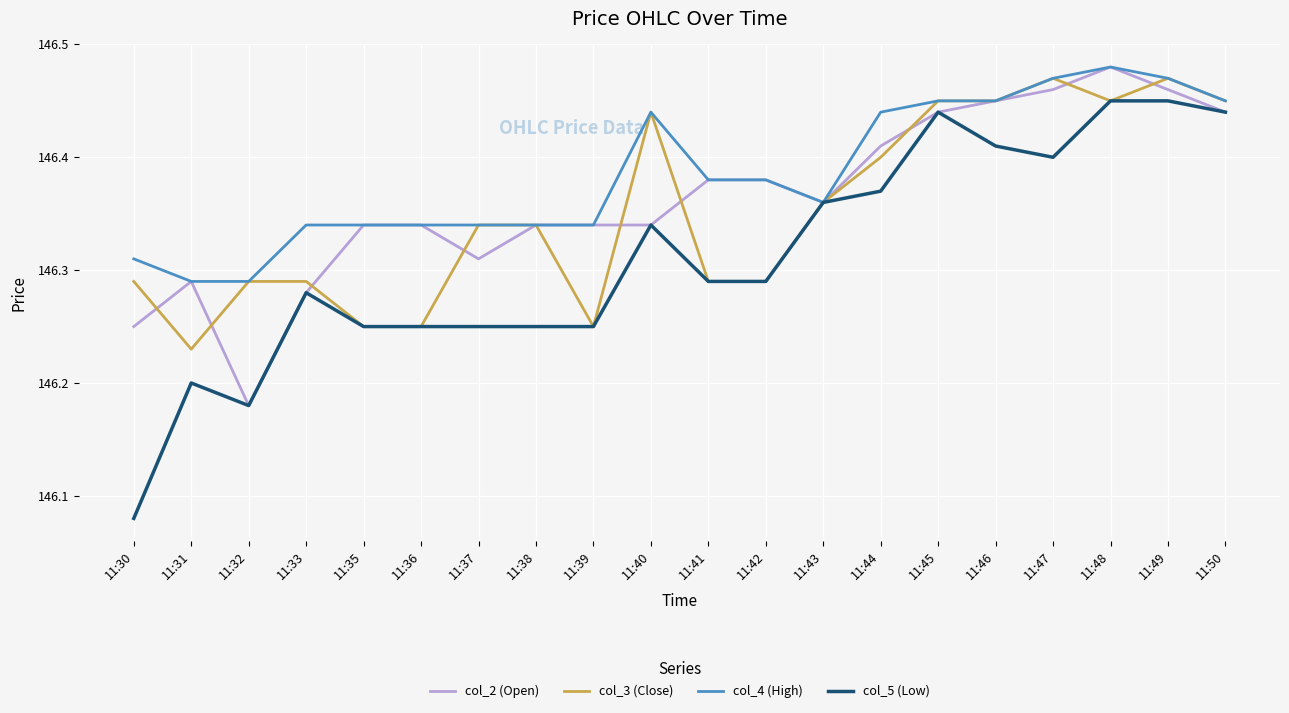

Between 11:36 and 11:40, which series saw the biggest shift?

col_3 (Close)